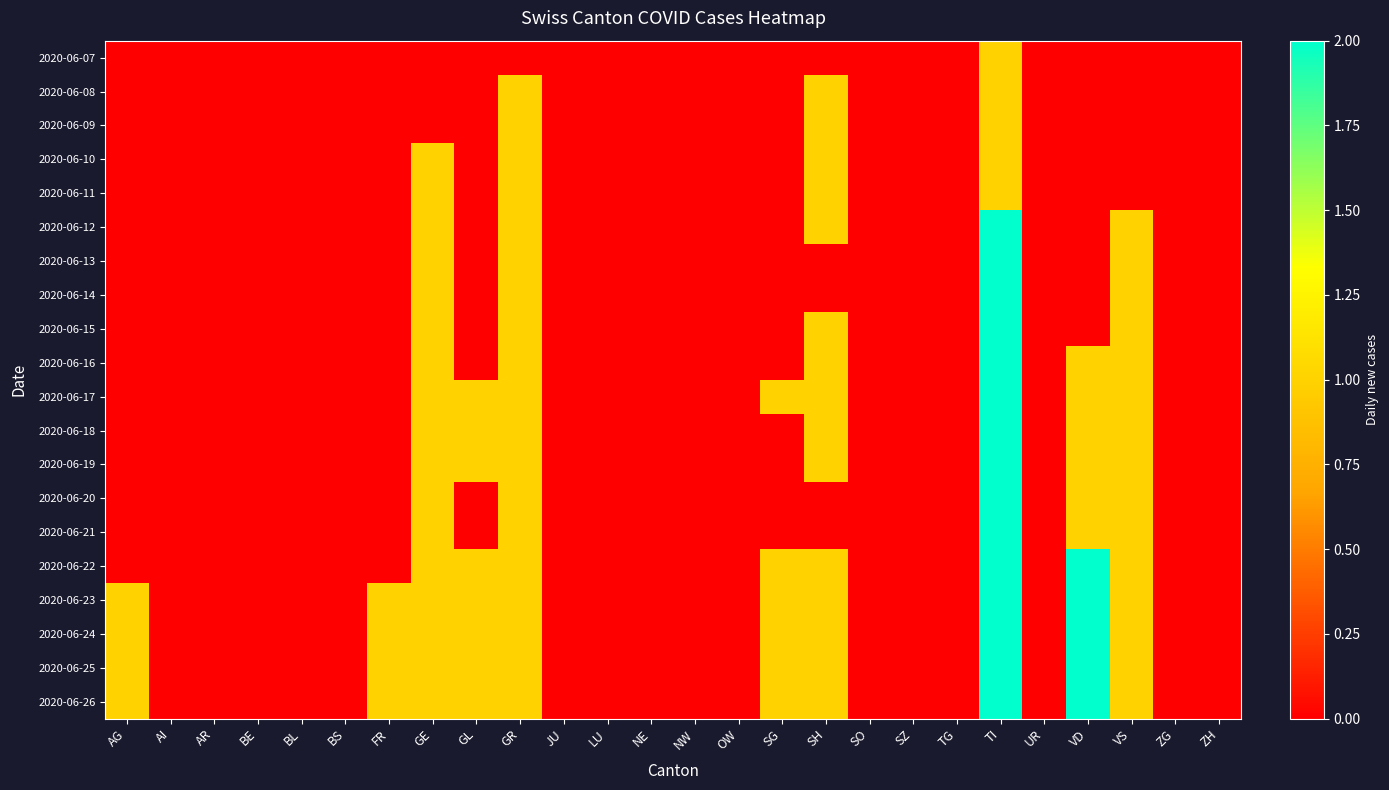

How many categories are shown in the chart?

26